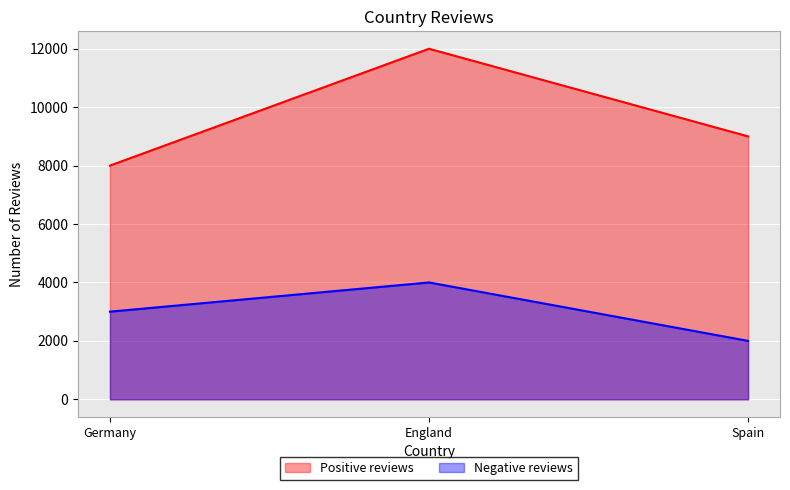

Rank the series at Spain from highest to lowest value.

Positive reviews, Negative reviews